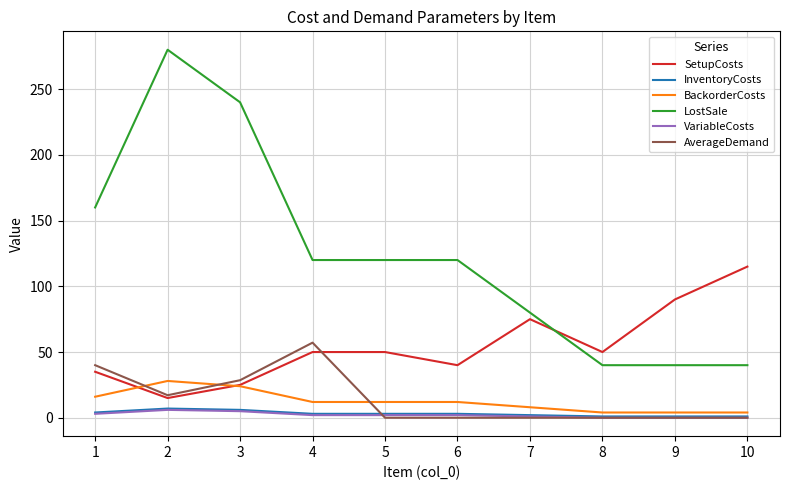

True or false: SetupCosts has a value of 75.0 at 7.

True